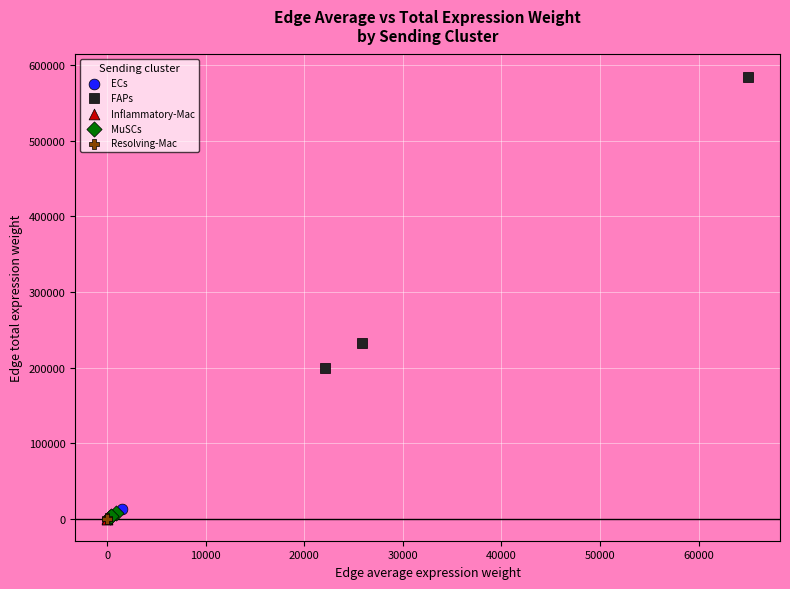

Which series contains the highest Y value?

FAPs